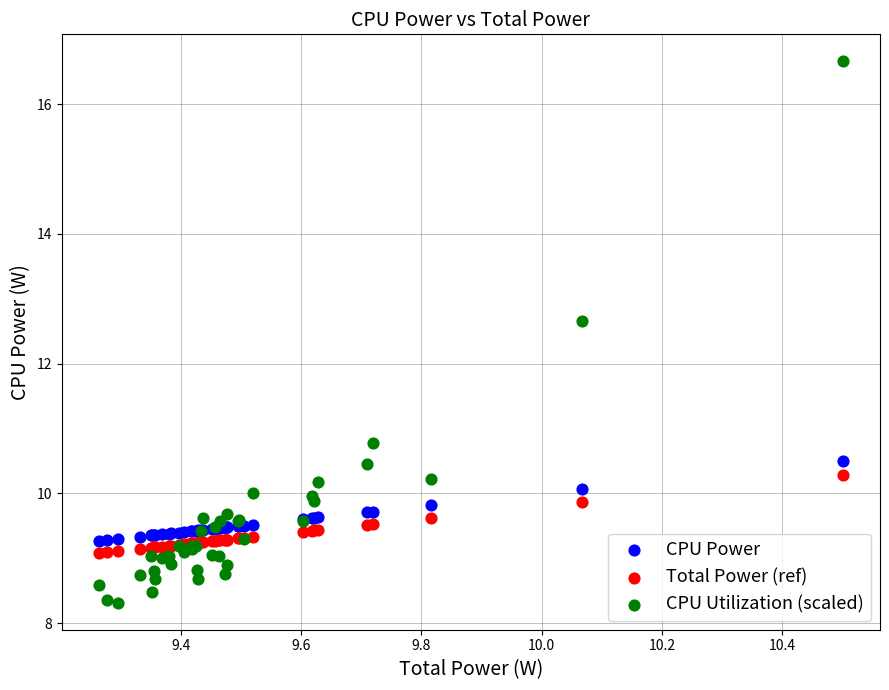

Which series reaches the minimum Y coordinate?

CPU Utilization (scaled)